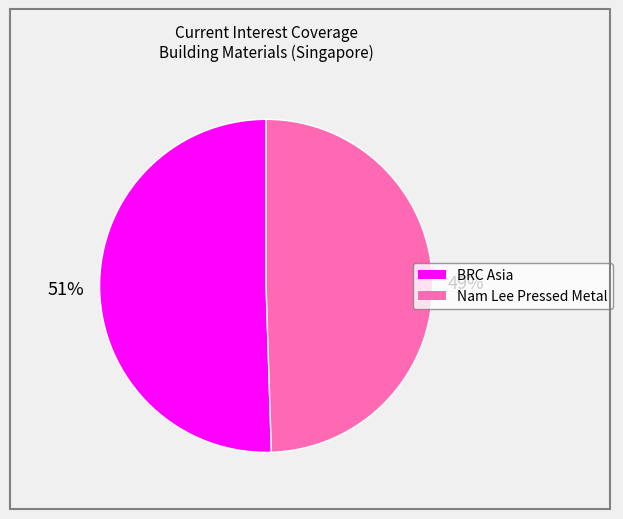

To the nearest percent, what is the average slice percentage?

50%